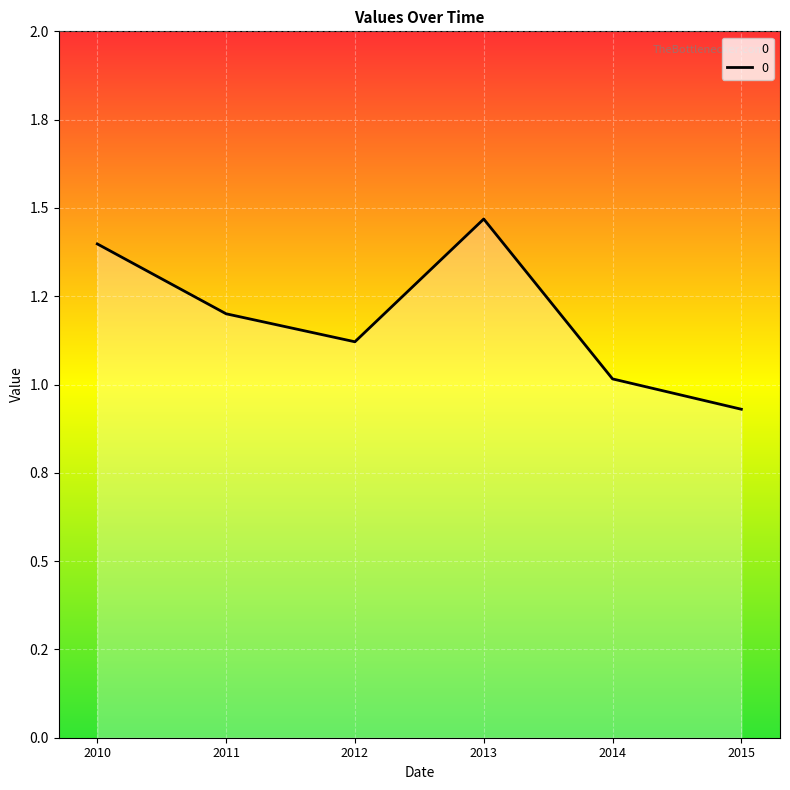

Does the chart display data point markers on the line(s)?

No